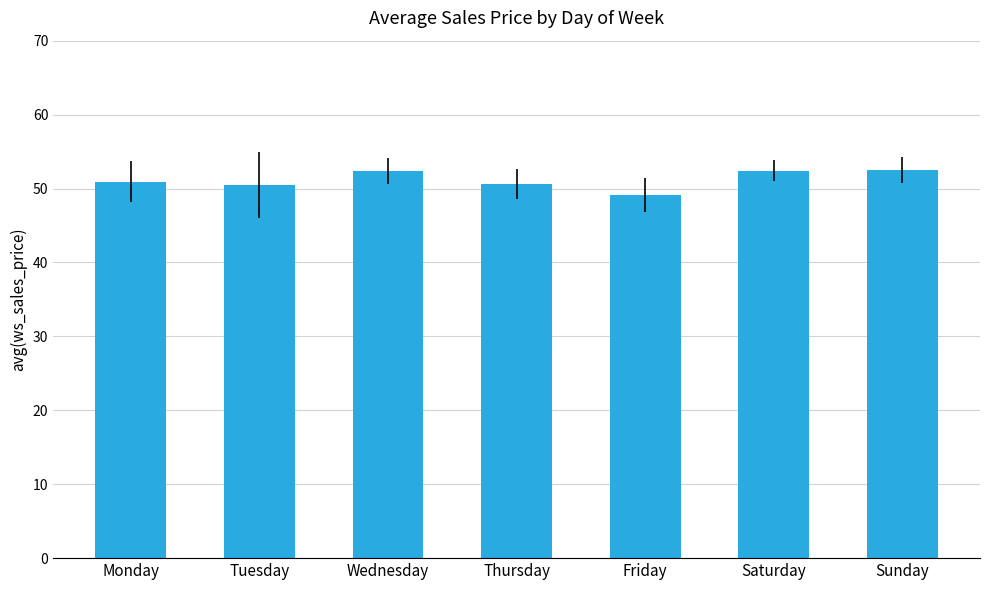

What is the sum of all values?

358.3